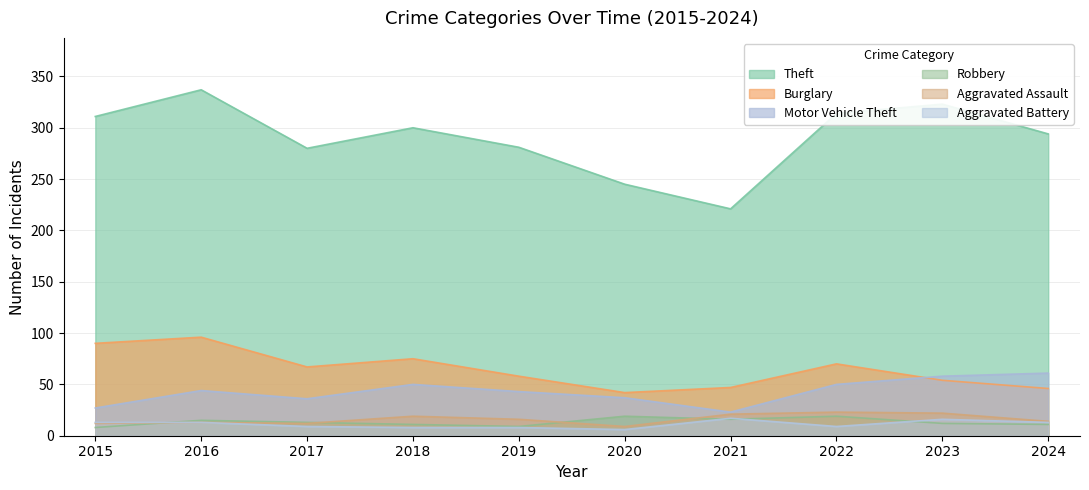

Is it true that Burglary equals 19 at 2019?

False